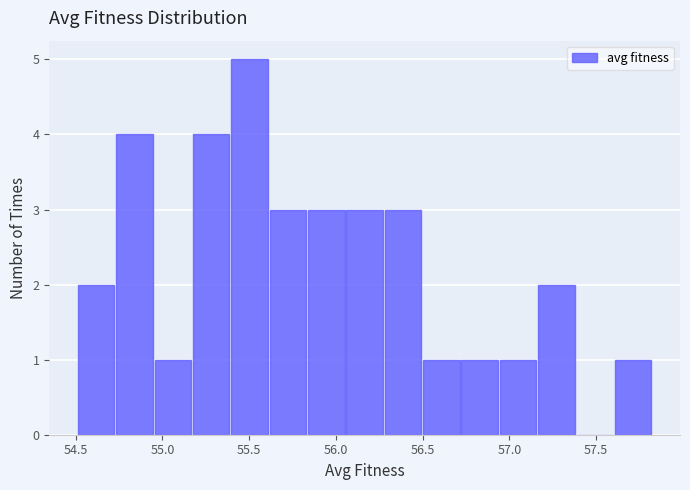

Reading left to right, list every bar in this chart as the range it spans on the x-axis followed by its height. Neither the bar edges nor the heights are printed on the chart, so give them approximately, as read against the axes.

54.50 to 54.75: 2
54.75 to 54.95: 4
54.95 to 55.20: 1
55.20 to 55.40: 4
55.40 to 55.60: 5
55.60 to 55.85: 3
55.85 to 56.05: 3
56.05 to 56.30: 3
56.30 to 56.50: 3
56.50 to 56.70: 1
56.70 to 56.95: 1
56.95 to 57.15: 1
57.15 to 57.40: 2
57.40 to 57.60: 0
57.60 to 57.85: 1